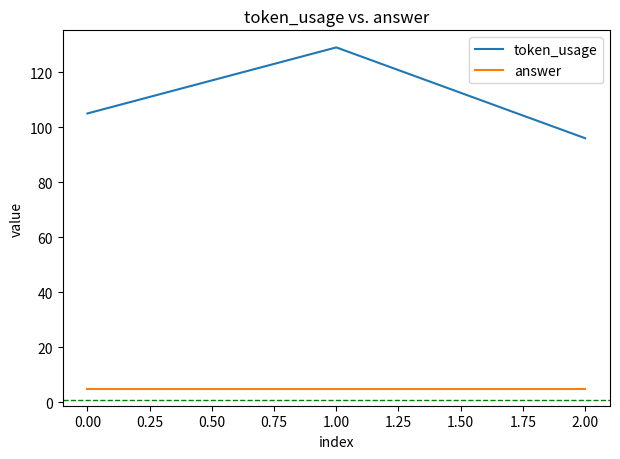

What position from the left is 2.00?

3